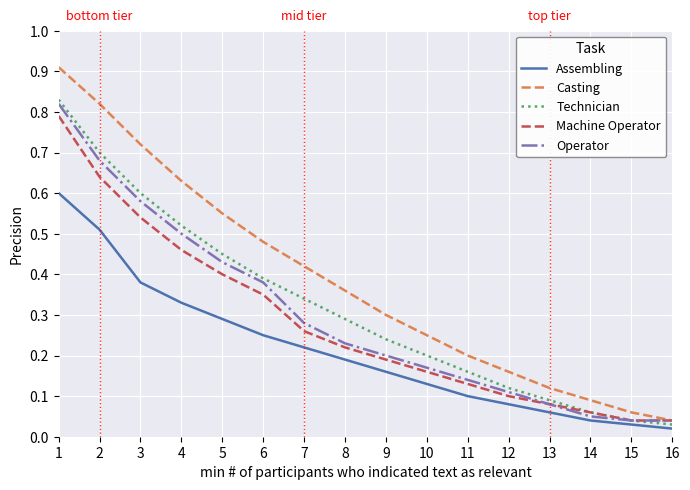

At which category does the chart reach its peak across all series?

1